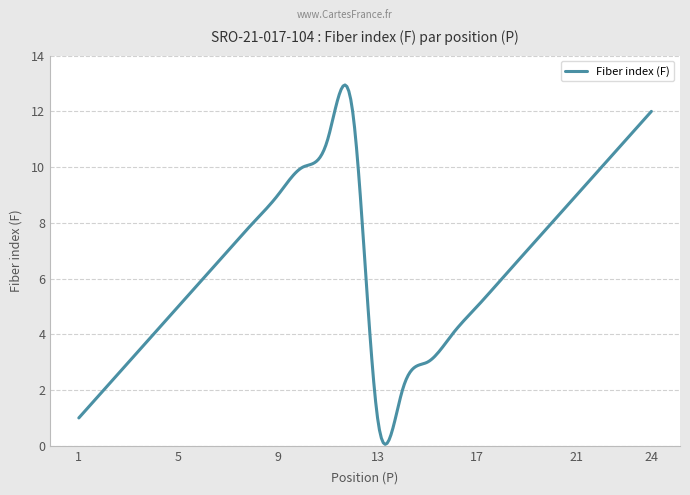

What is the maximum value shown in the chart?

12.9